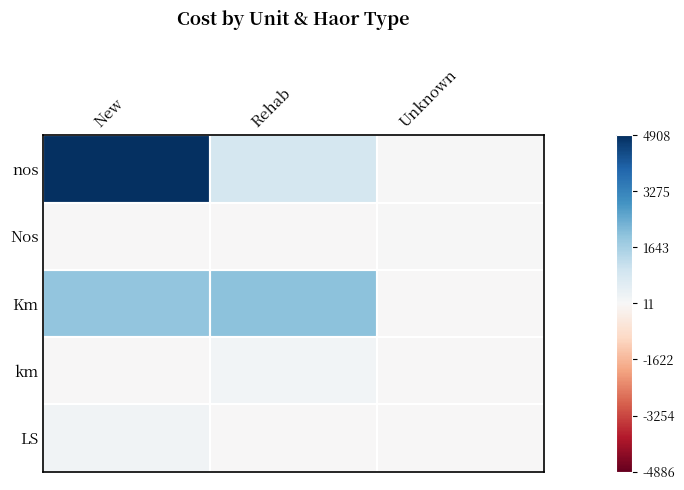

Which series has the largest total across all categories?

nos